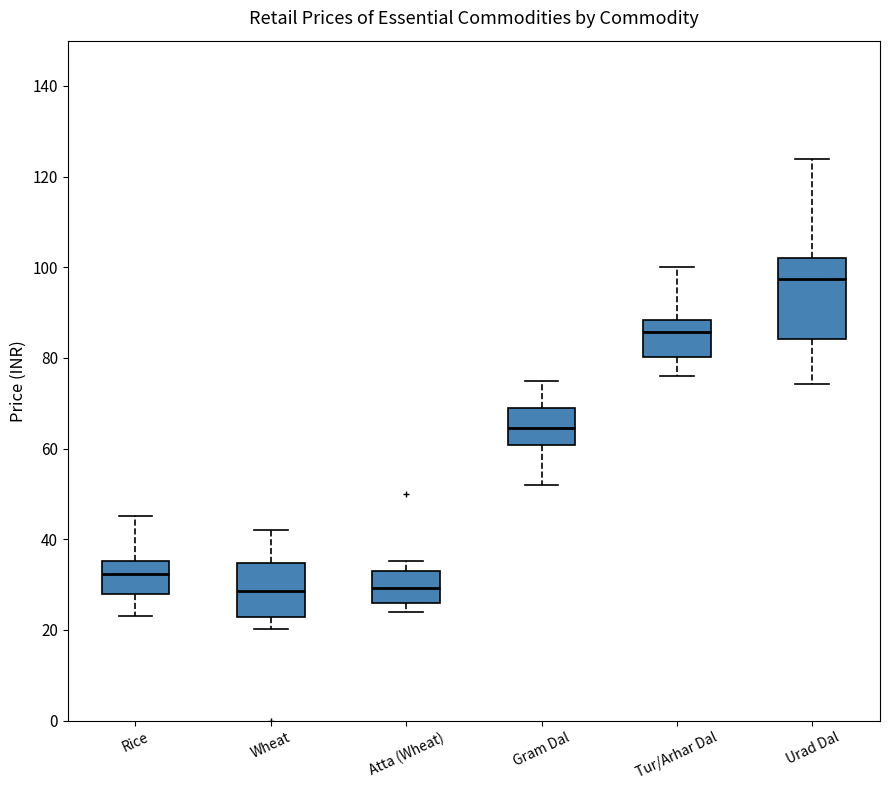

Which box's median line is the highest?

Urad Dal